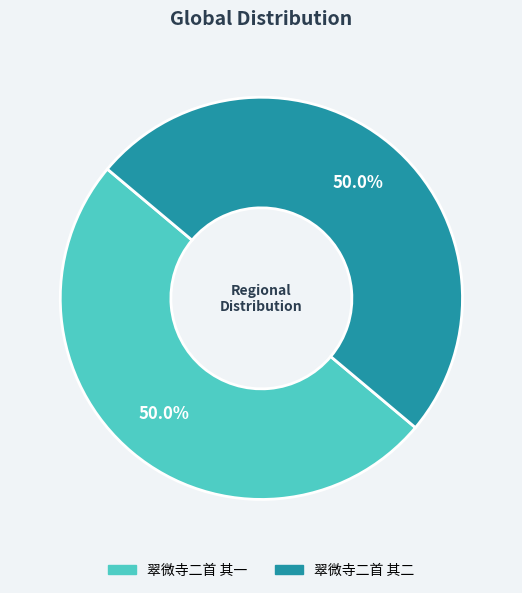

The 翠微寺二首 其一 slice represents 57% of the pie. True or false?

False